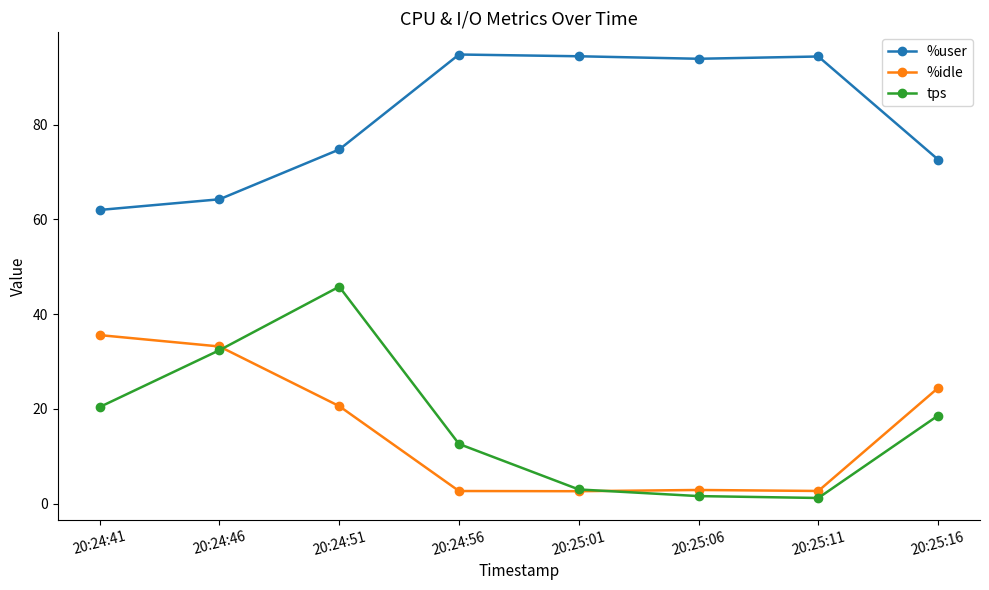

Is it true that %idle equals 35.6 at 20:24:41?

True